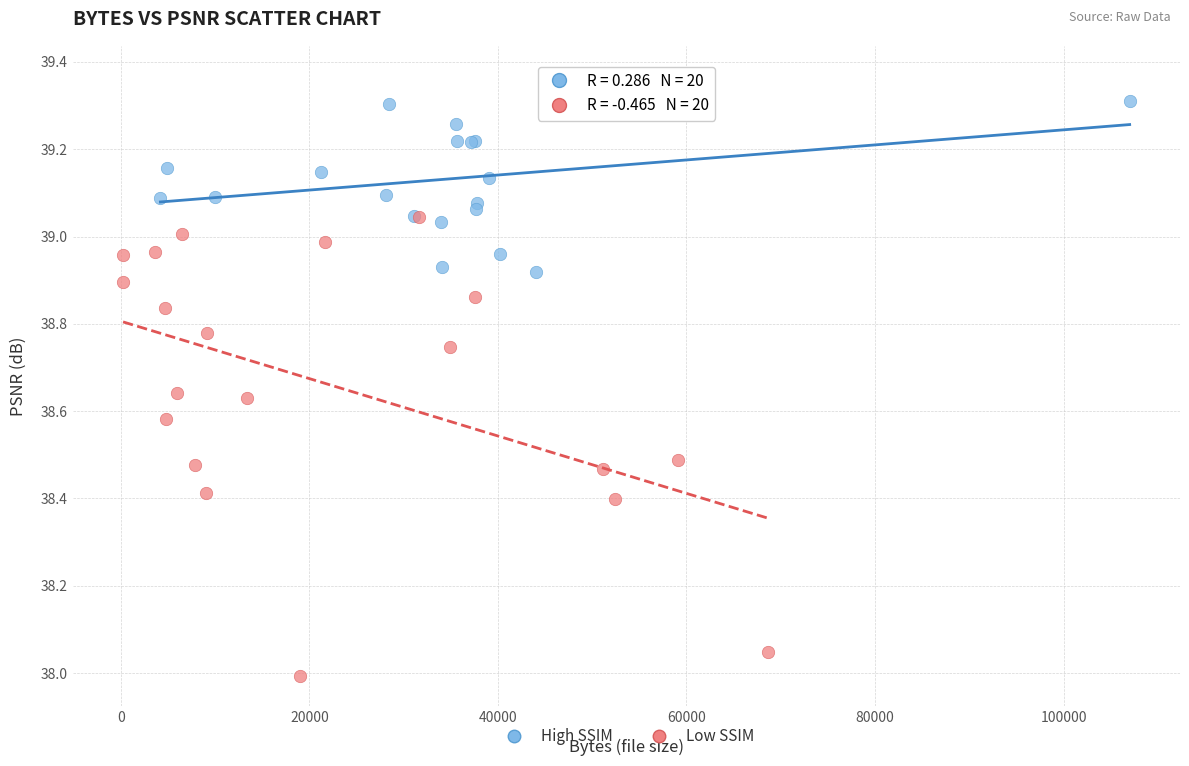

Which series contains the lowest Y value?

Low SSIM